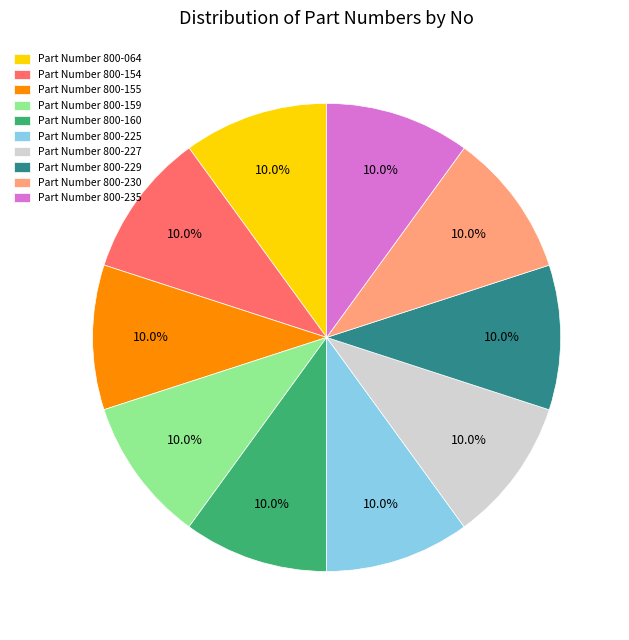

Do Part Number 800-230 and Part Number 800-064 together represent more than half of the pie?

No